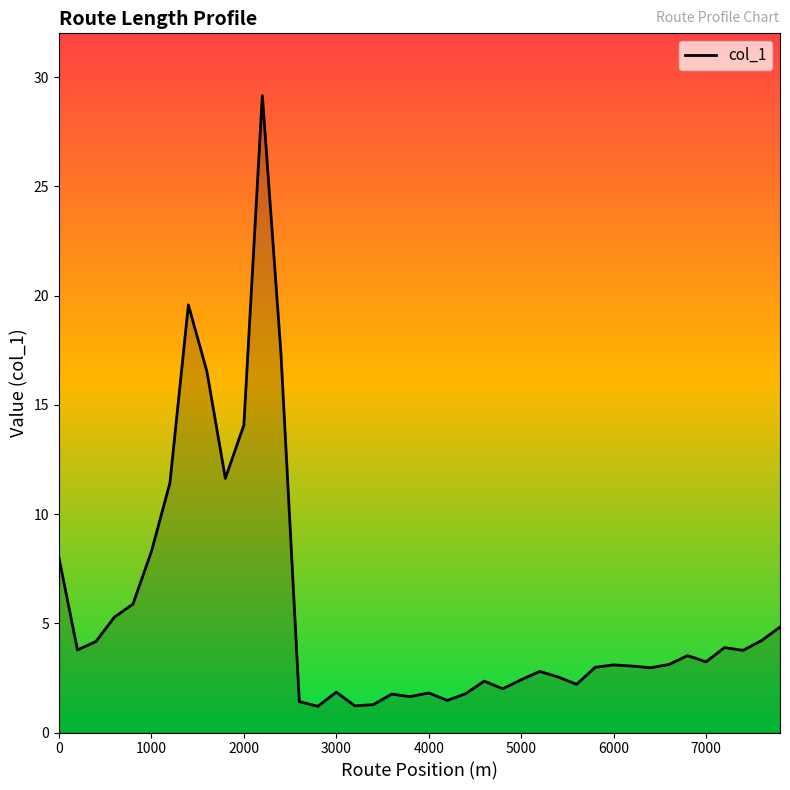

What is the minimum value shown in the chart?

1.2